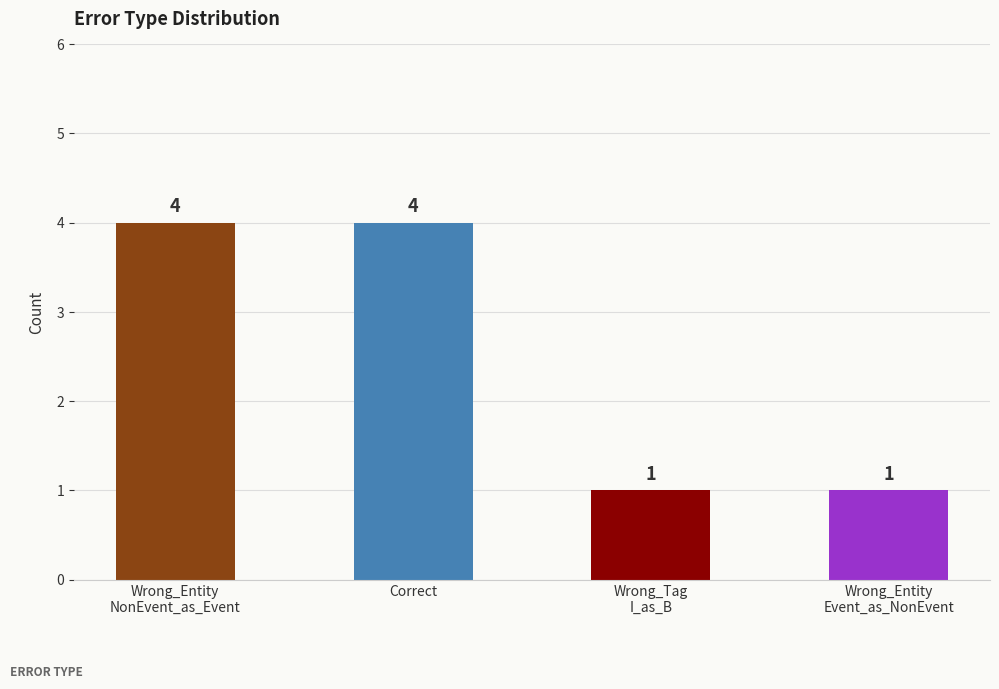

How many bars are there in total?

4